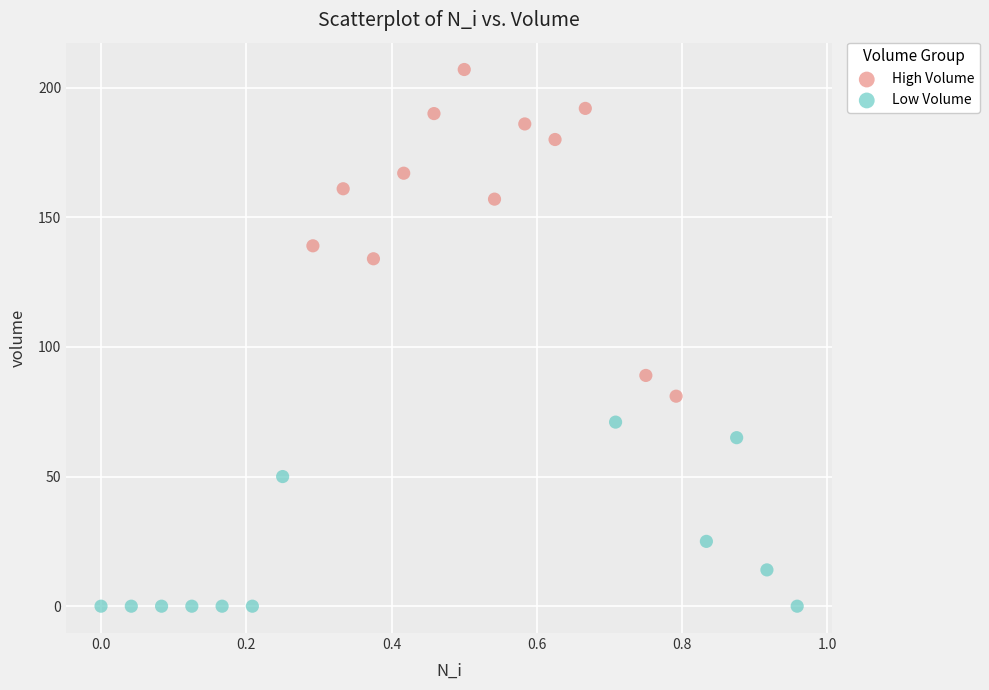

Which series contains the lowest Y value?

Low Volume